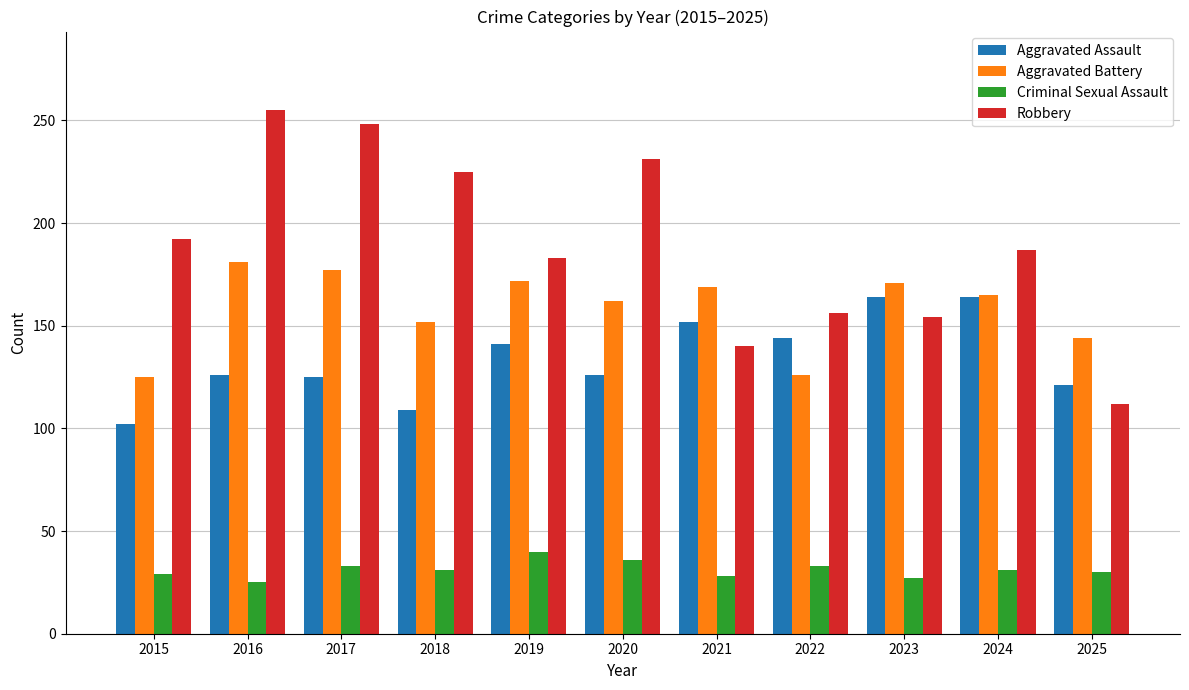

Which series has the widest spread of values?

Robbery